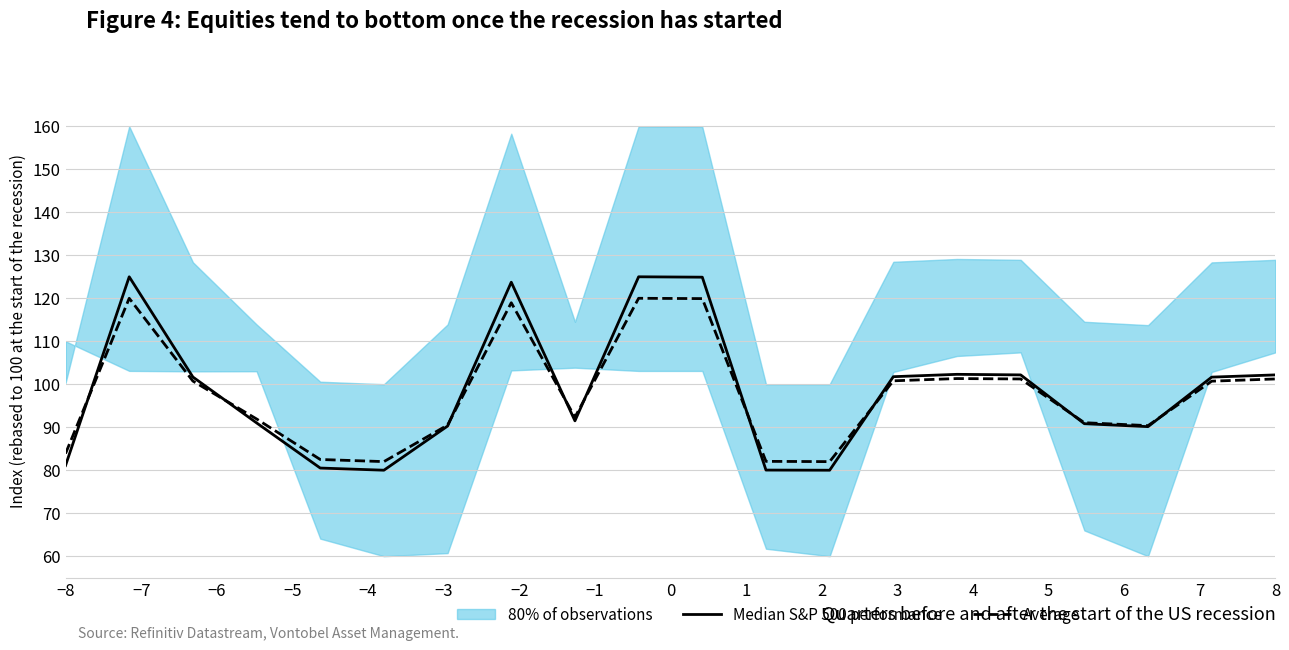

Reading left to right, what are all the values shown in this chart?

Median S&P 500 performance: 81.1	125.0	101.7	91.0	80.5	80.0	90.3	123.7	91.5	125.0	124.9	80.0	80.0	101.8	102.3	102.2	90.8	90.1	101.7	102.2
Average: 83.9	120.0	100.7	91.9	82.5	82.0	90.5	119.0	92.3	120.0	119.9	82.1	82.0	100.8	101.3	101.2	91.1	90.4	100.7	101.2